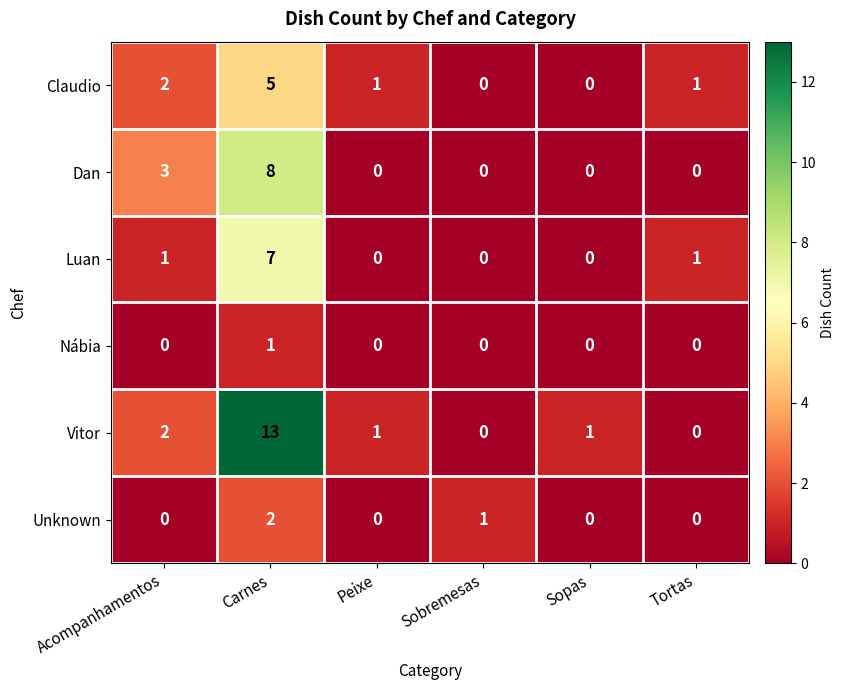

What is the difference between the Dan values at Acompanhamentos and Tortas?

3